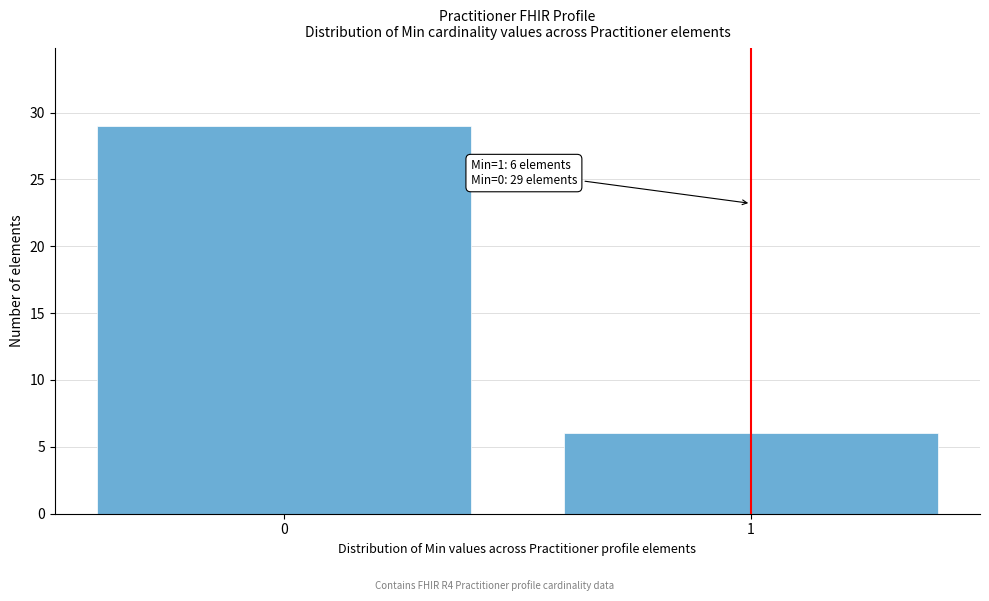

Reading left to right, list all the values displayed in this chart.

0=29	1=6